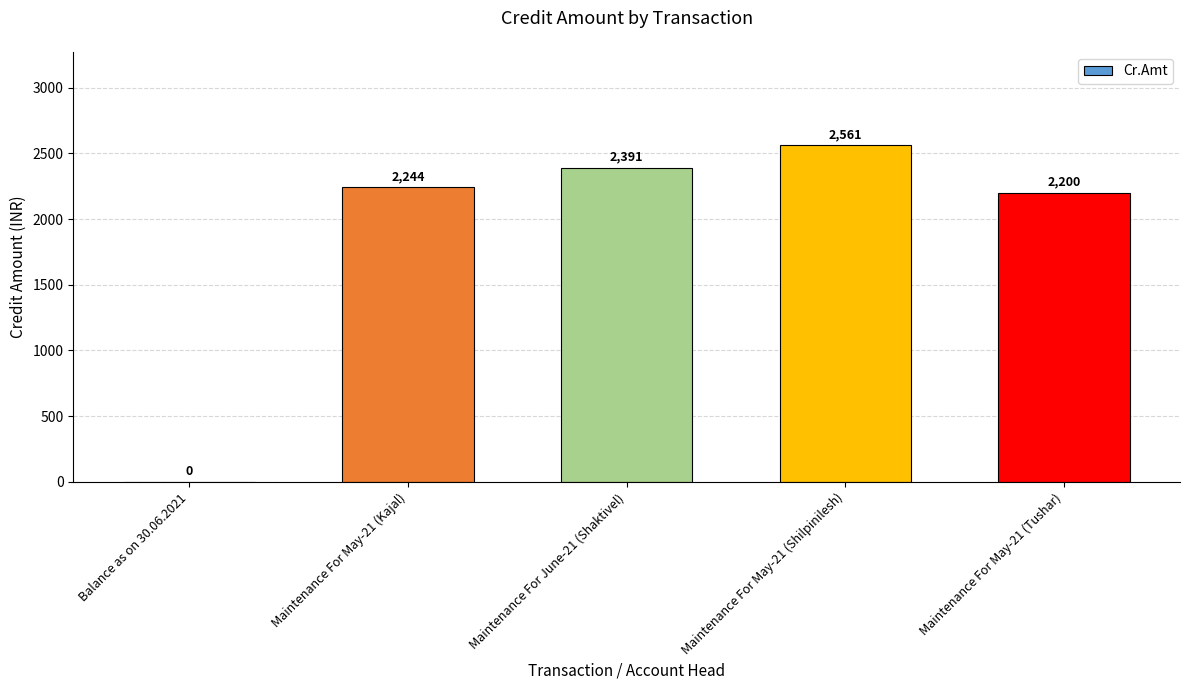

Between Maintenance For June-21 (Shaktivel) and Maintenance For May-21 (Tushar), which is larger?

Maintenance For June-21 (Shaktivel)